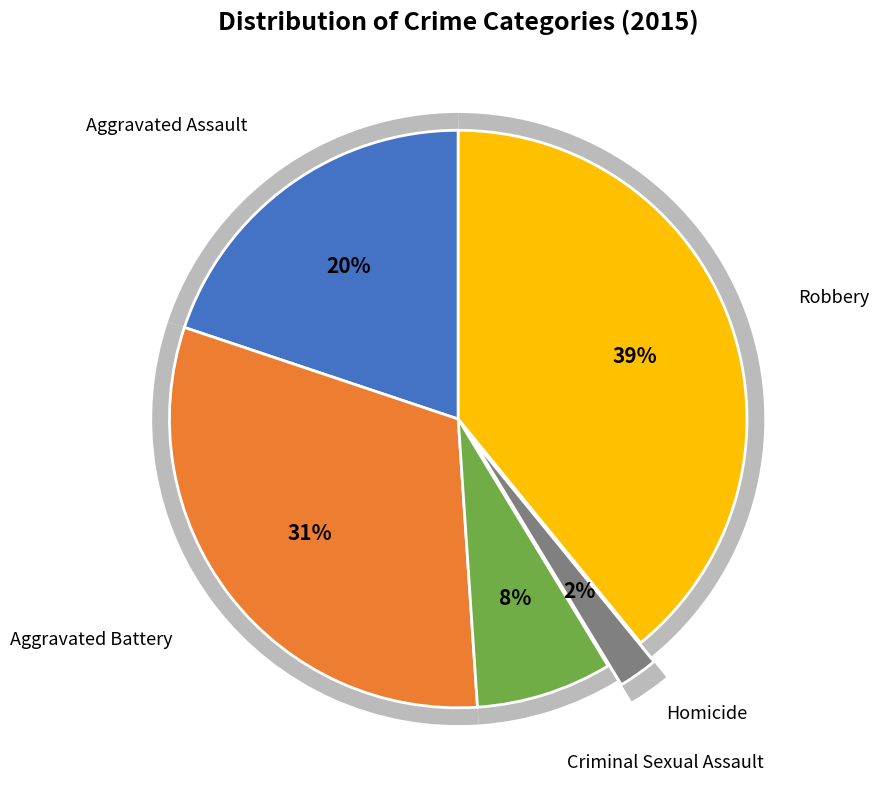

To the nearest percent, what is the combined percentage of Aggravated Assault and Homicide?

22%